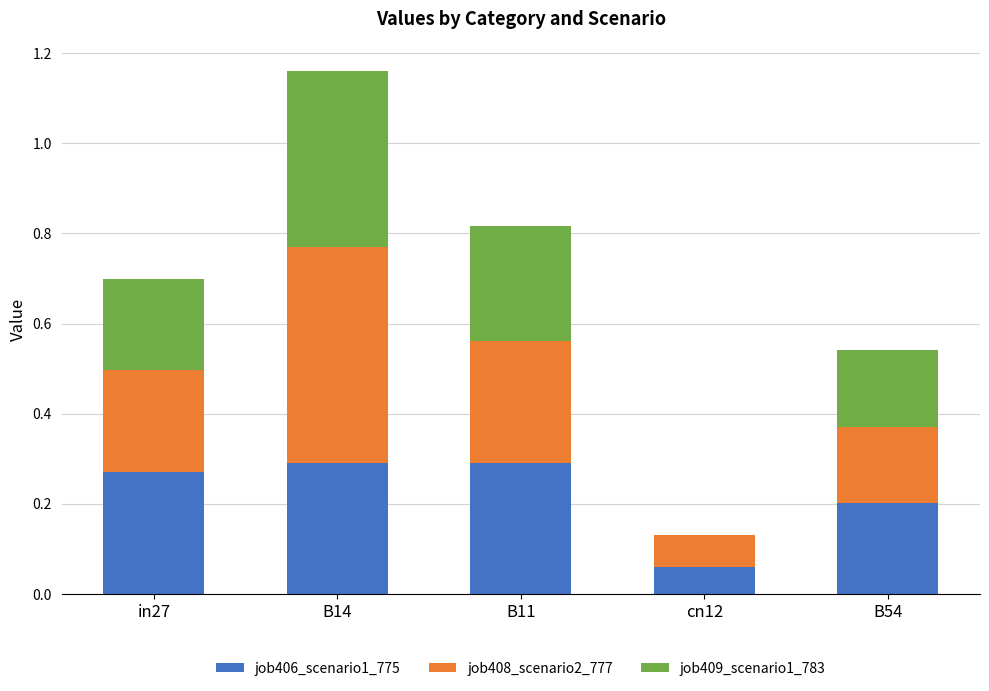

At which category is the sum across all series the highest?

B14